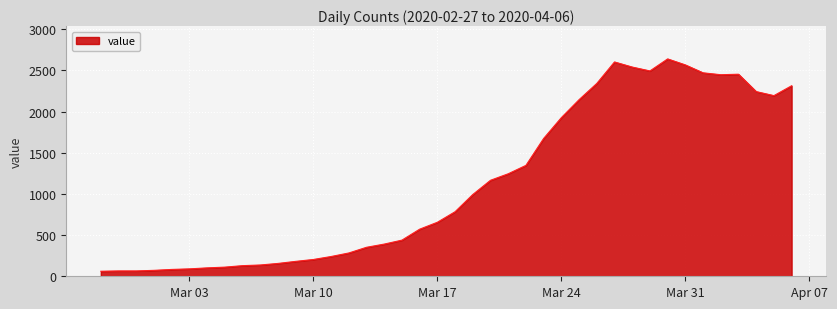

What is the minimum value shown in the chart?

61